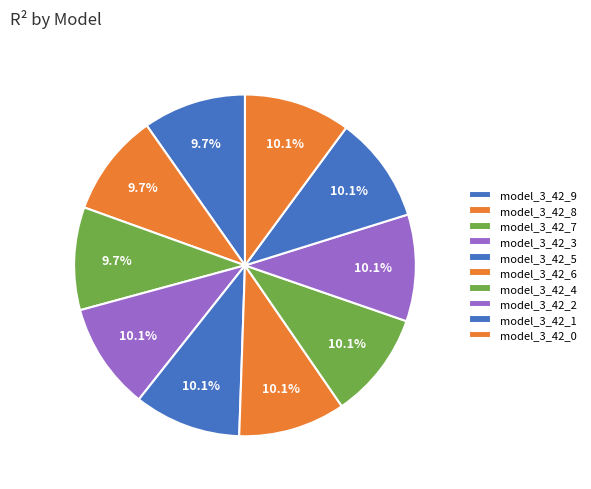

Combined, do model_3_42_0 and model_3_42_3 account for over 50%?

No